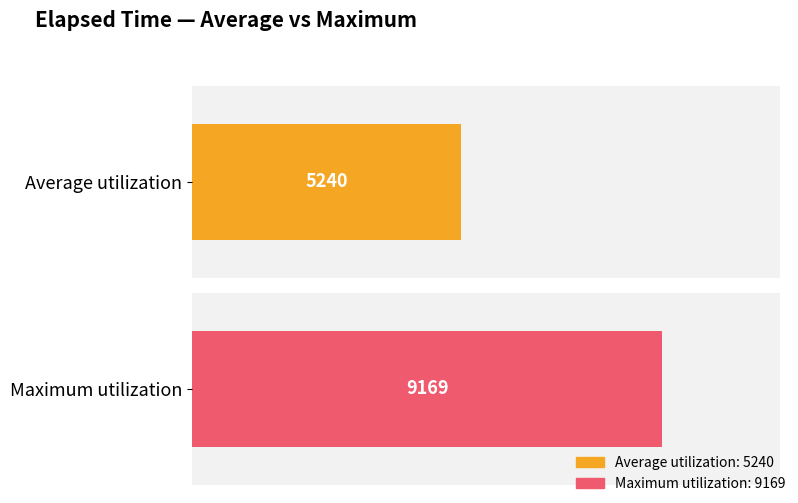

Are the bars horizontal?

Yes